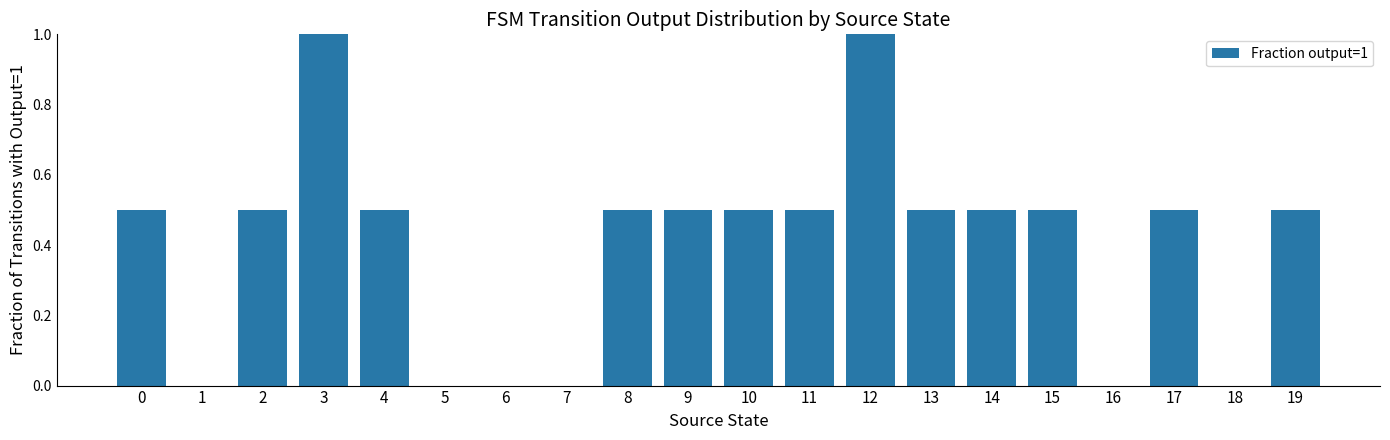

What is the change in value from 13 to 16?

-0.5